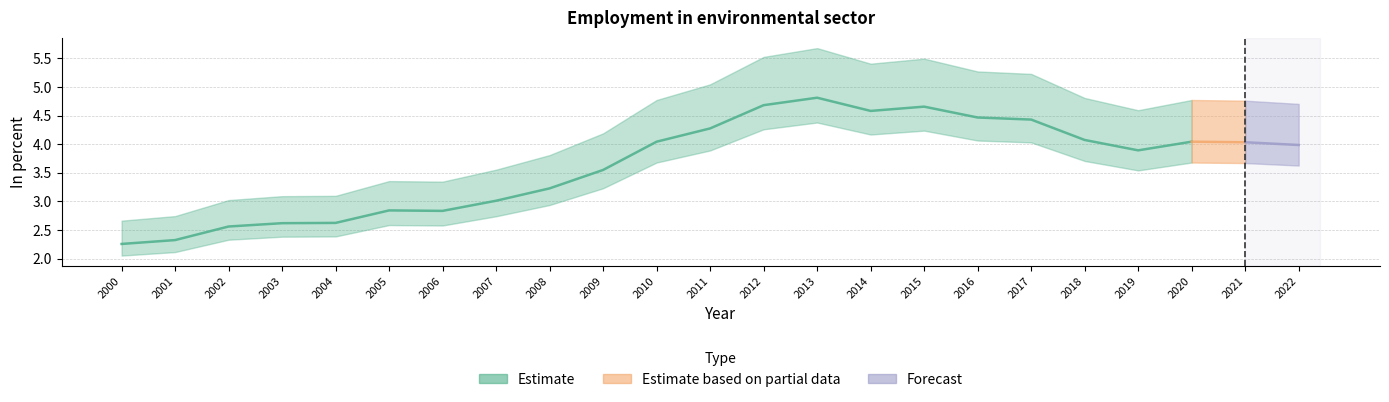

Which category has the highest value across all series?

2013